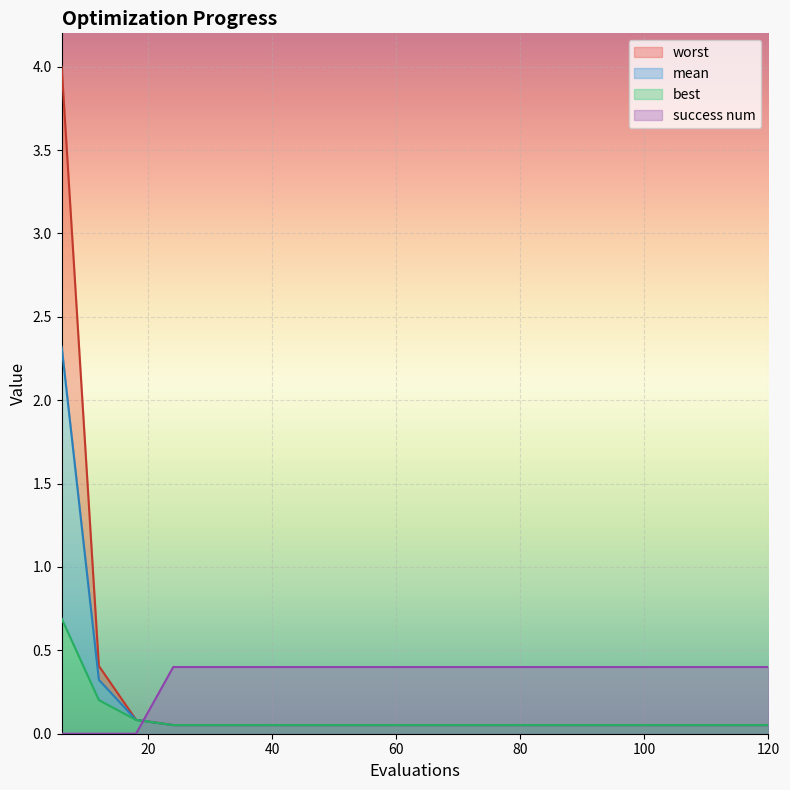

What is the sum of all worst values?

5.4